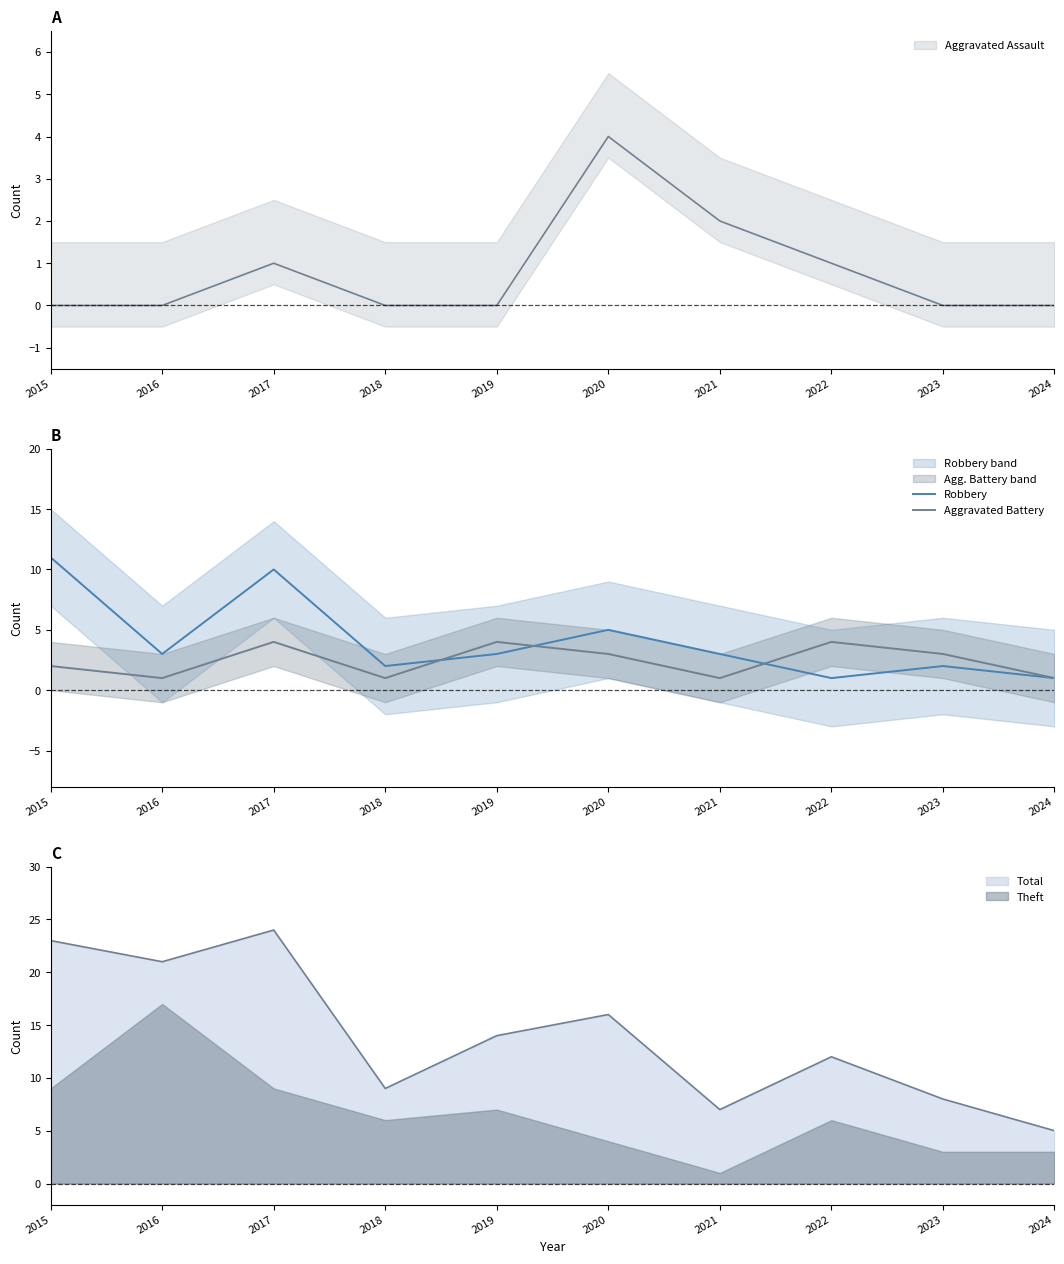

At which category does Aggravated Battery reach its first local valley?

2016